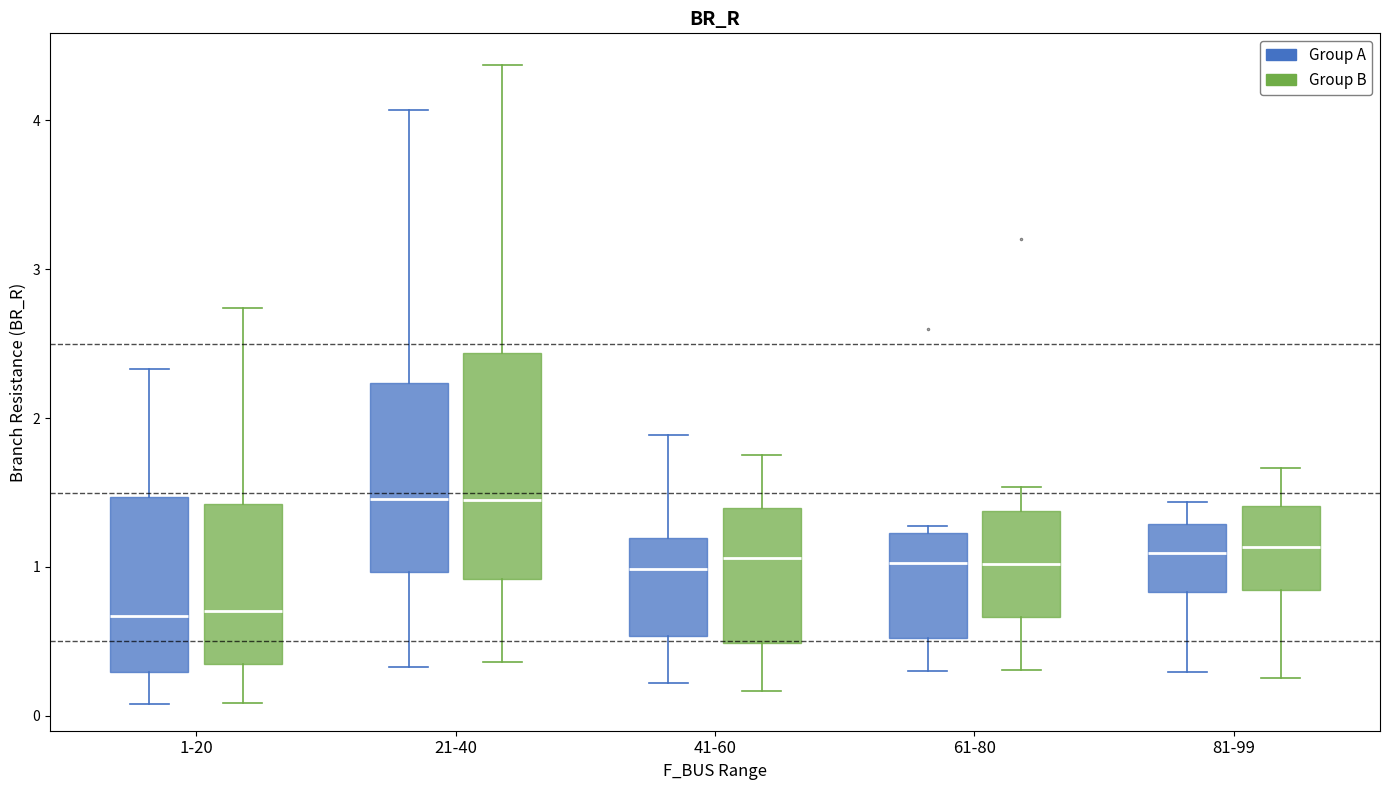

Where is the upper edge of the box for 1-20 (Group A) on the y-axis? The values are not printed on the chart, so give them approximately, as read against the axis.

1.5